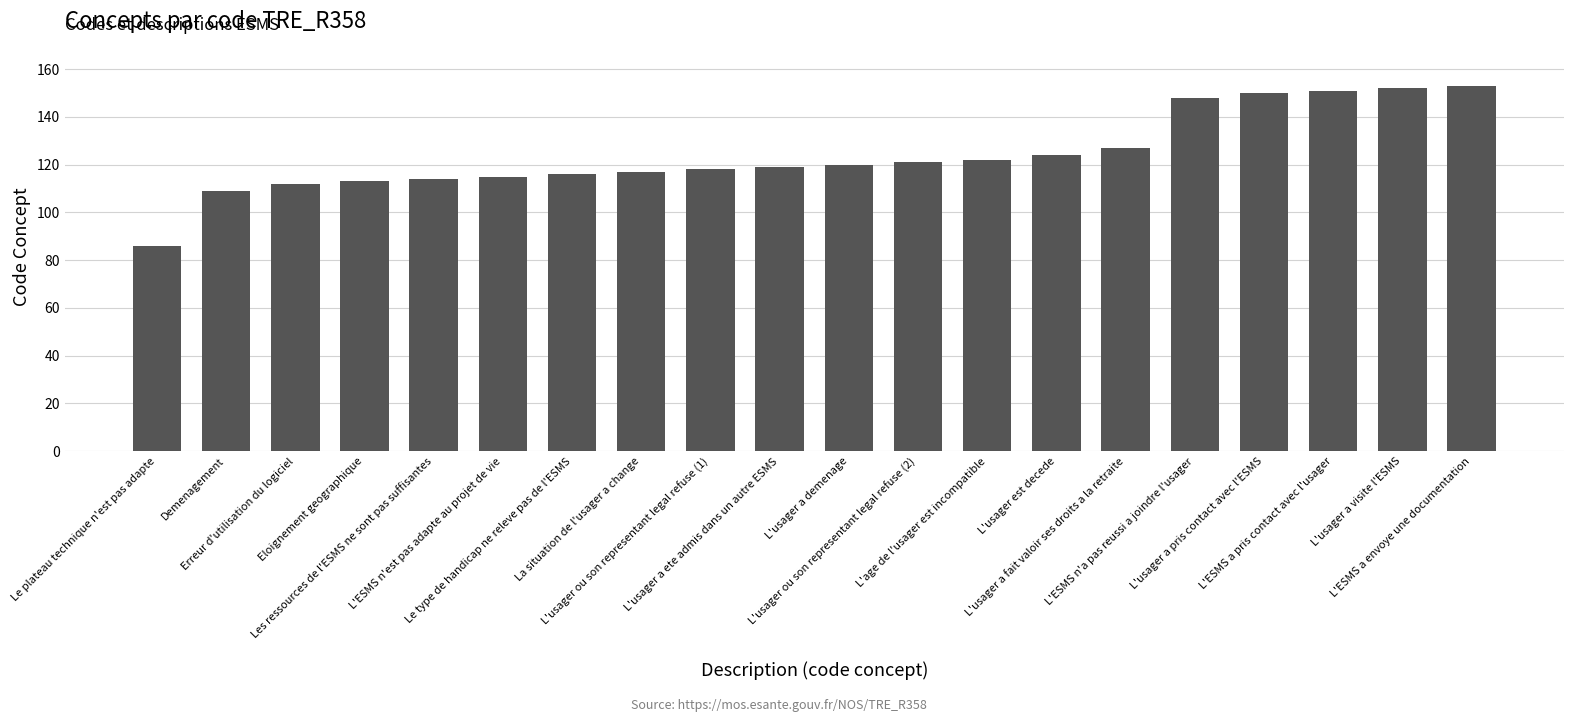

True or false: the data shows 178 at L'usager a fait valoir ses droits a la retraite.

False